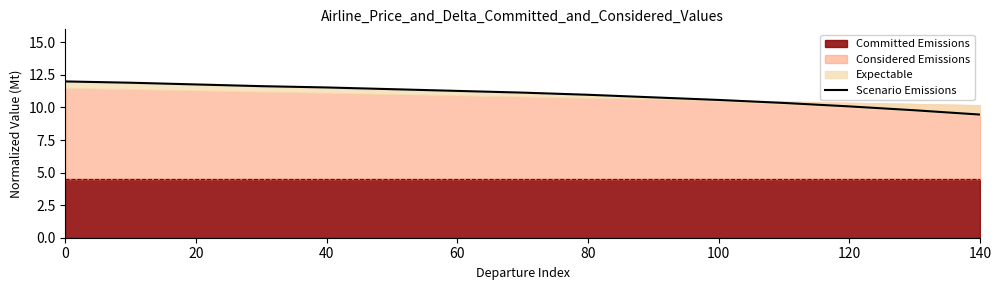

What is the lowest value of the Scenario Emissions series?

9.5